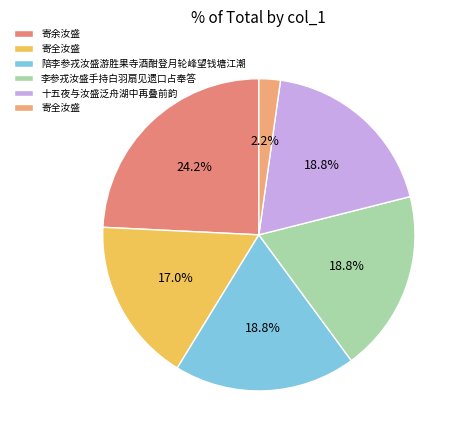

Rank the categories by value from highest to lowest.

寄余汝盛, 李参戎汝盛手持白羽扇见遗口占奉答, 陪李参戎汝盛游胜果寺酒酣登月轮峰望钱塘江潮, 十五夜与汝盛泛舟湖中再叠前韵, 寄全汝盛, 寄全汝盛